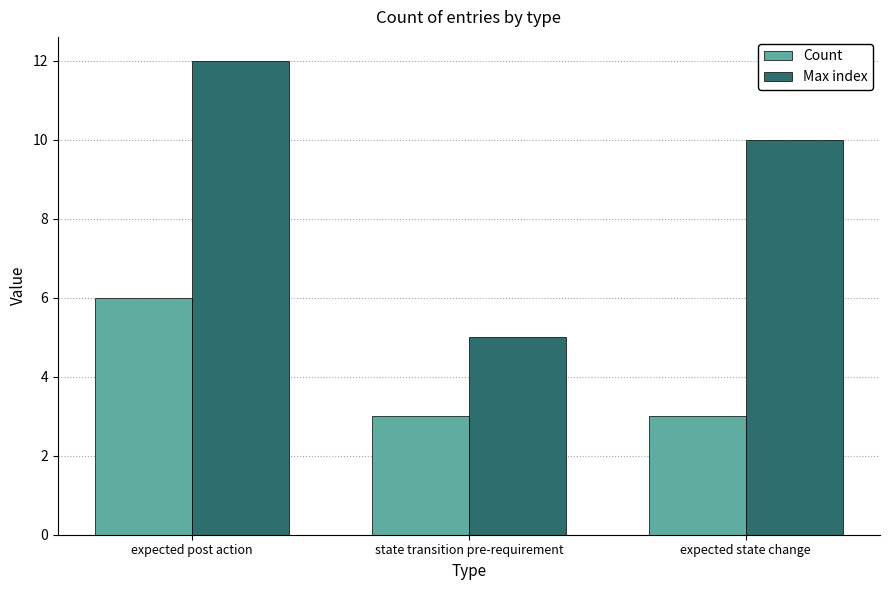

Which series has the widest spread of values?

Max index